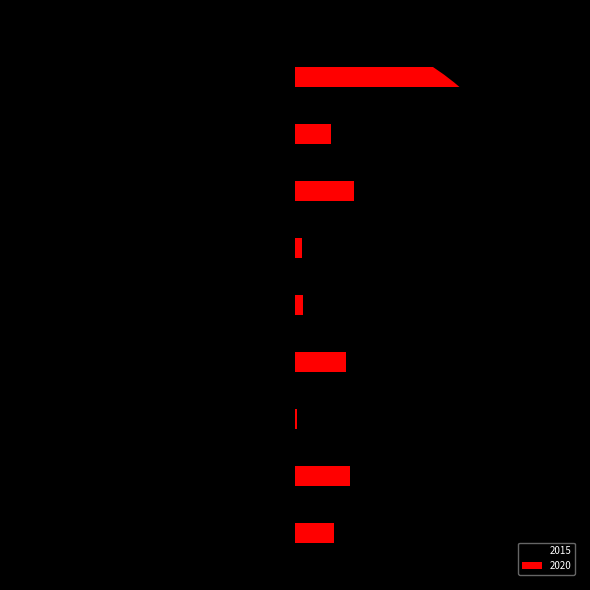

Which category has the lowest value across all series?

Theft